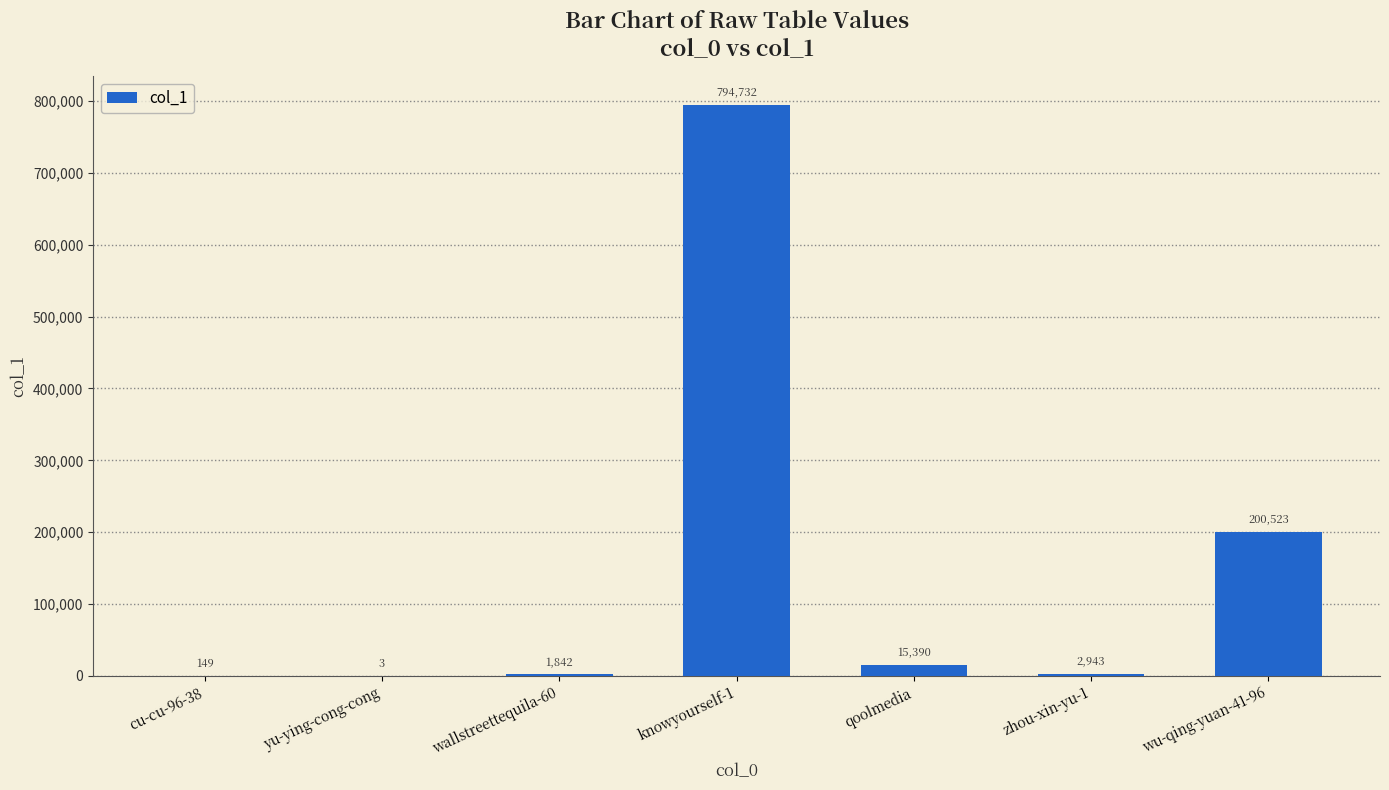

True or false: the data shows 1842 at wallstreettequila-60.

True